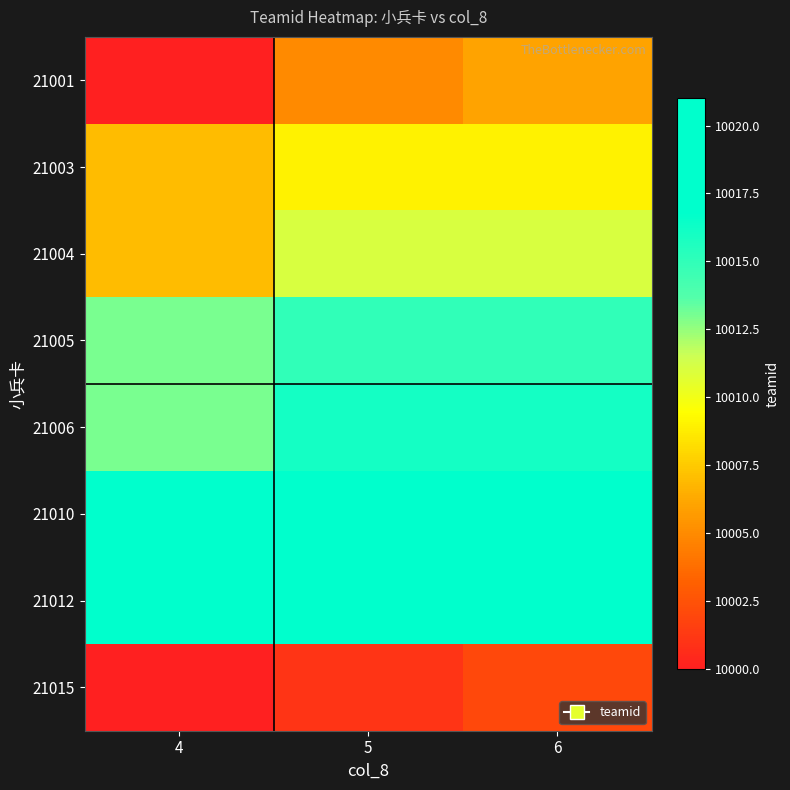

What is the difference between the highest and lowest values at 6?

18